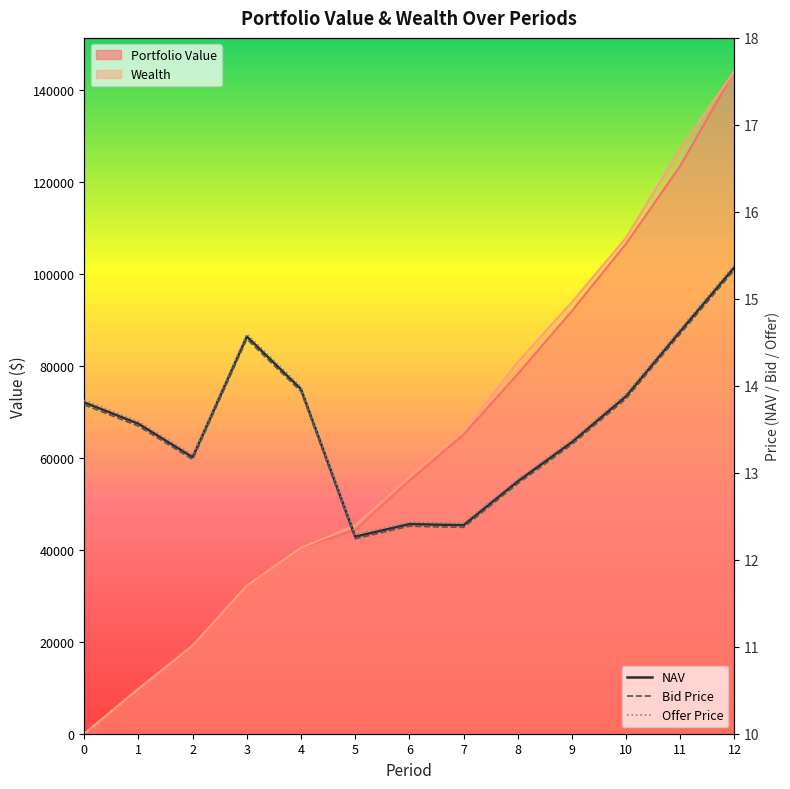

Which series has the widest spread of values?

Portfolio Value